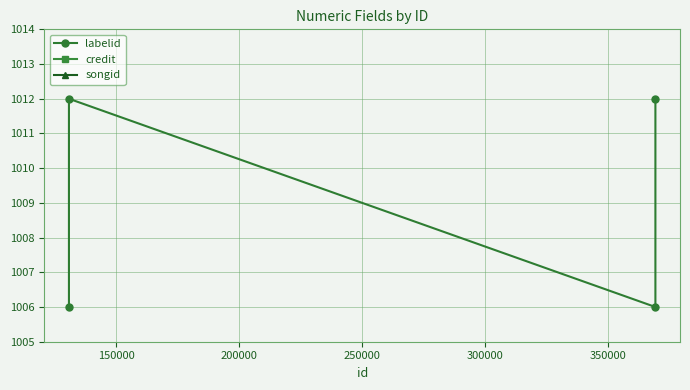

Reading left to right, transcribe all the data shown in this chart.

labelid: 1006.0	1012.0	1006.0	1012.0
credit: 0.0	0.3	0.7	1.0
songid: 0.0	0.3	0.7	1.0